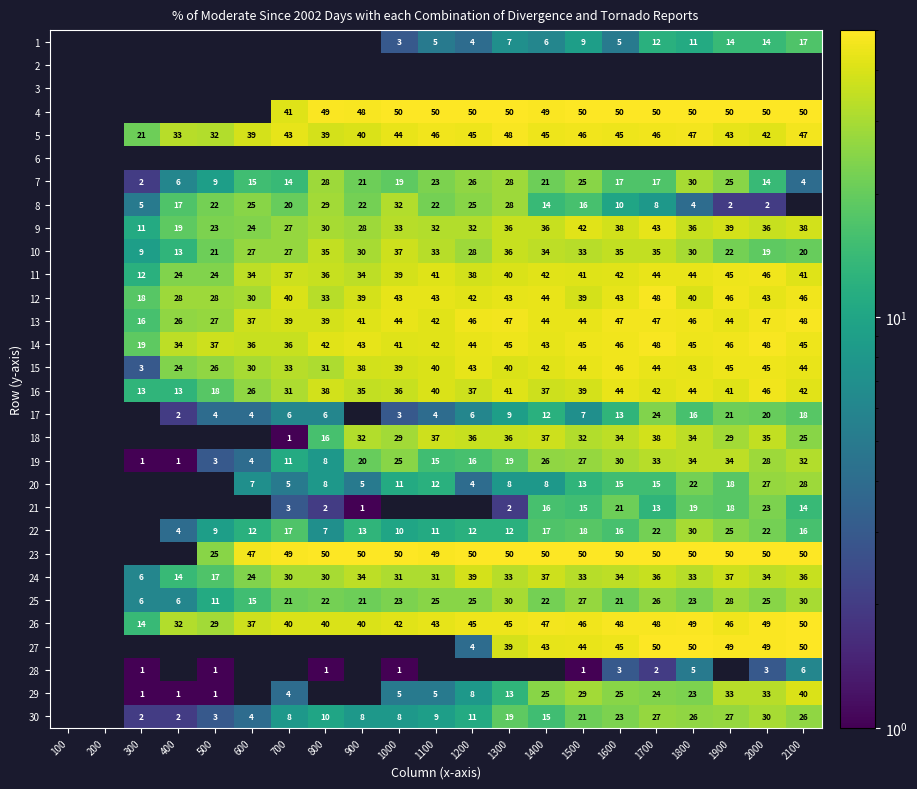

True or false: 10 has a value of 63 at 1300.

False